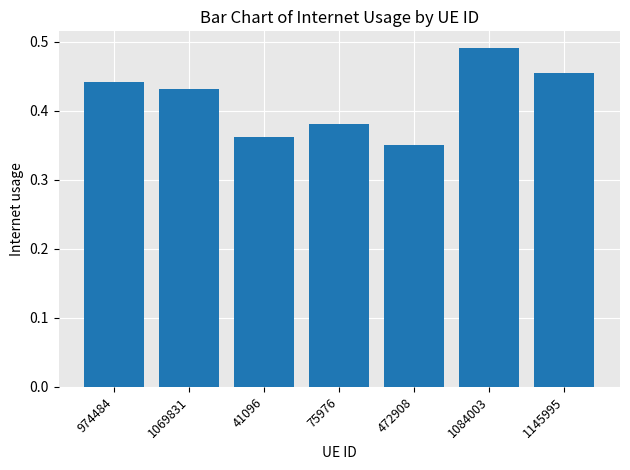

The value at 75976 is 0.1. True or false?

False